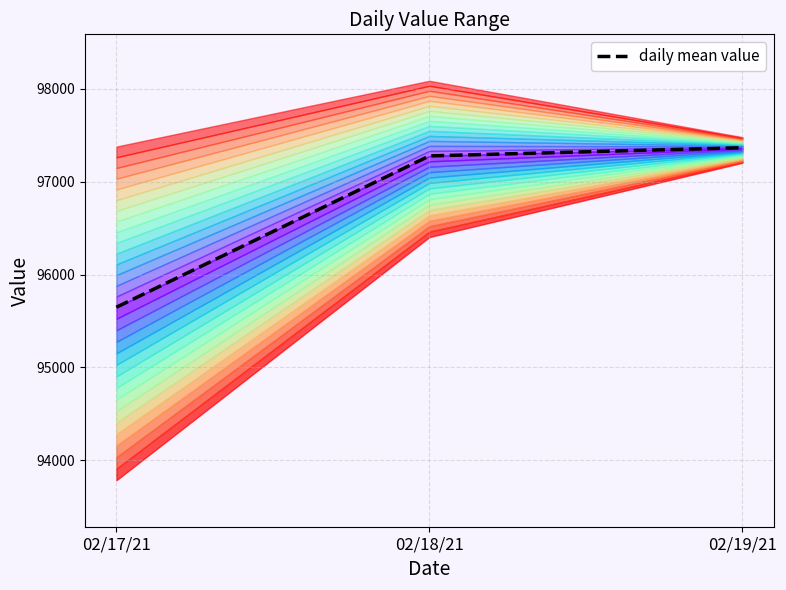

List the labels in order of value, smallest first.

02/17/21, 02/18/21, 02/19/21